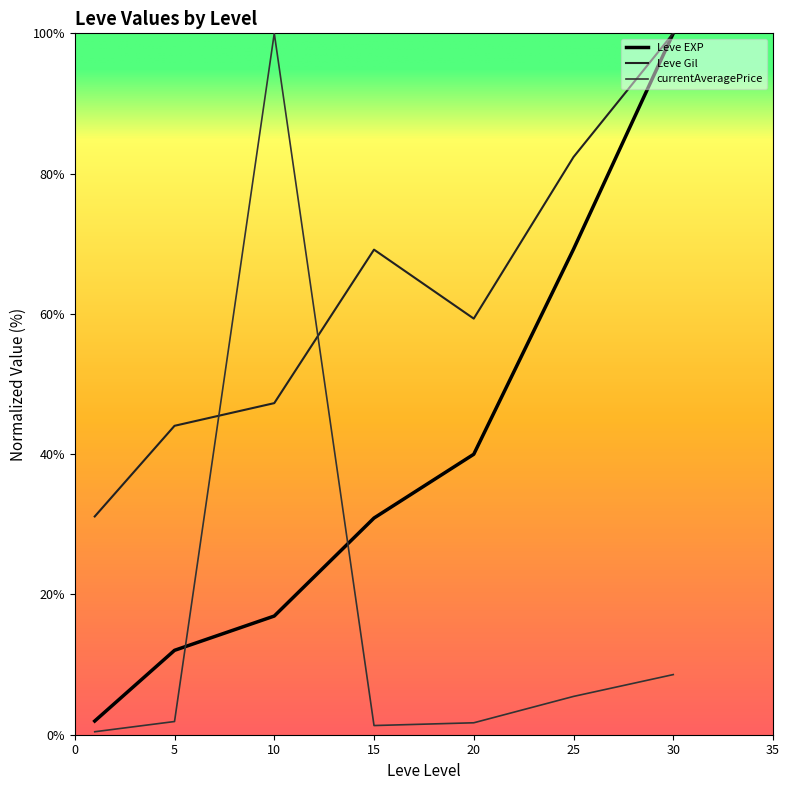

Count the number of categories in the chart.

7